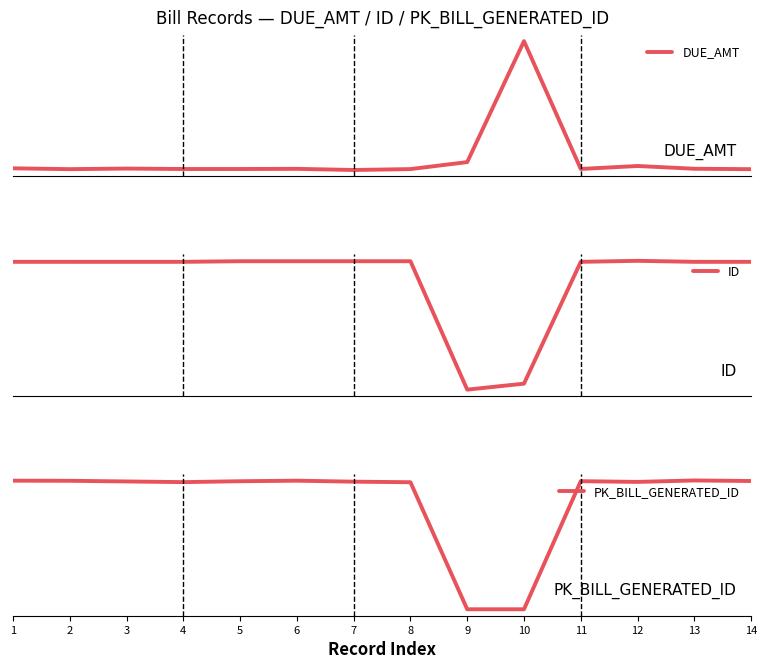

Read the DUE_AMT value at 8.

64343